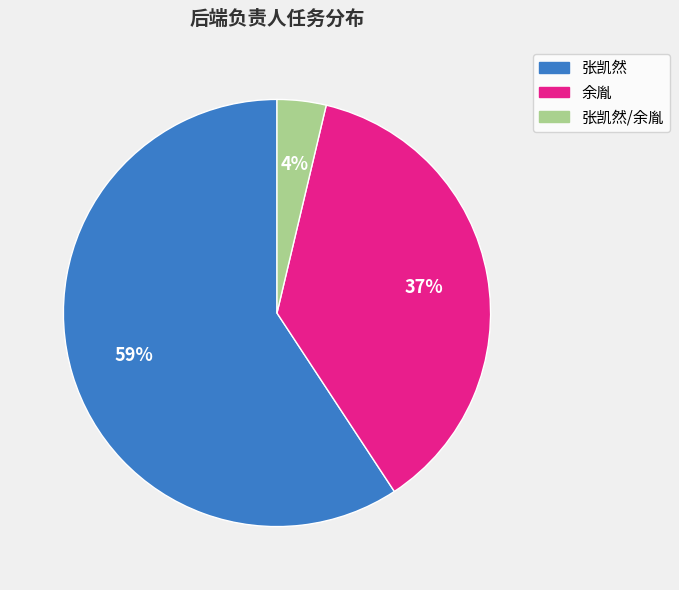

To the nearest percent, what is the average slice percentage?

33%